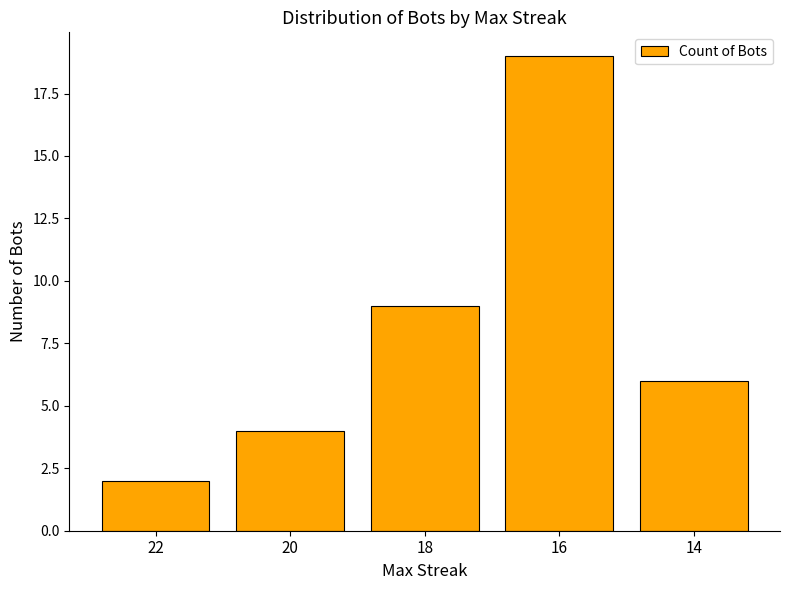

What is the difference between the maximum and minimum values?

17